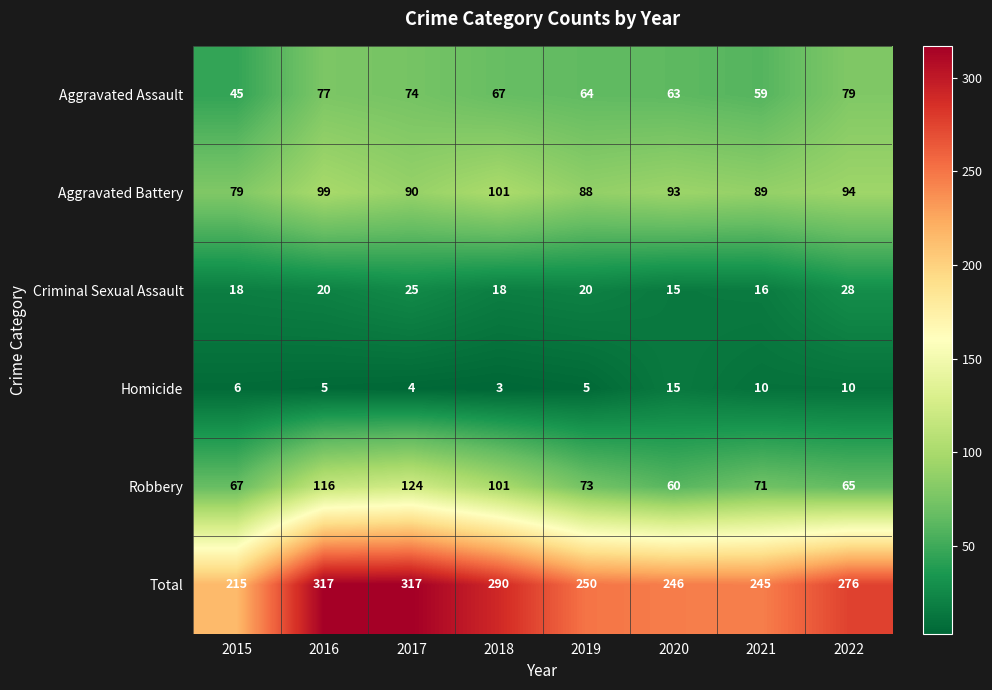

What is the total value across all series at 2016?

634